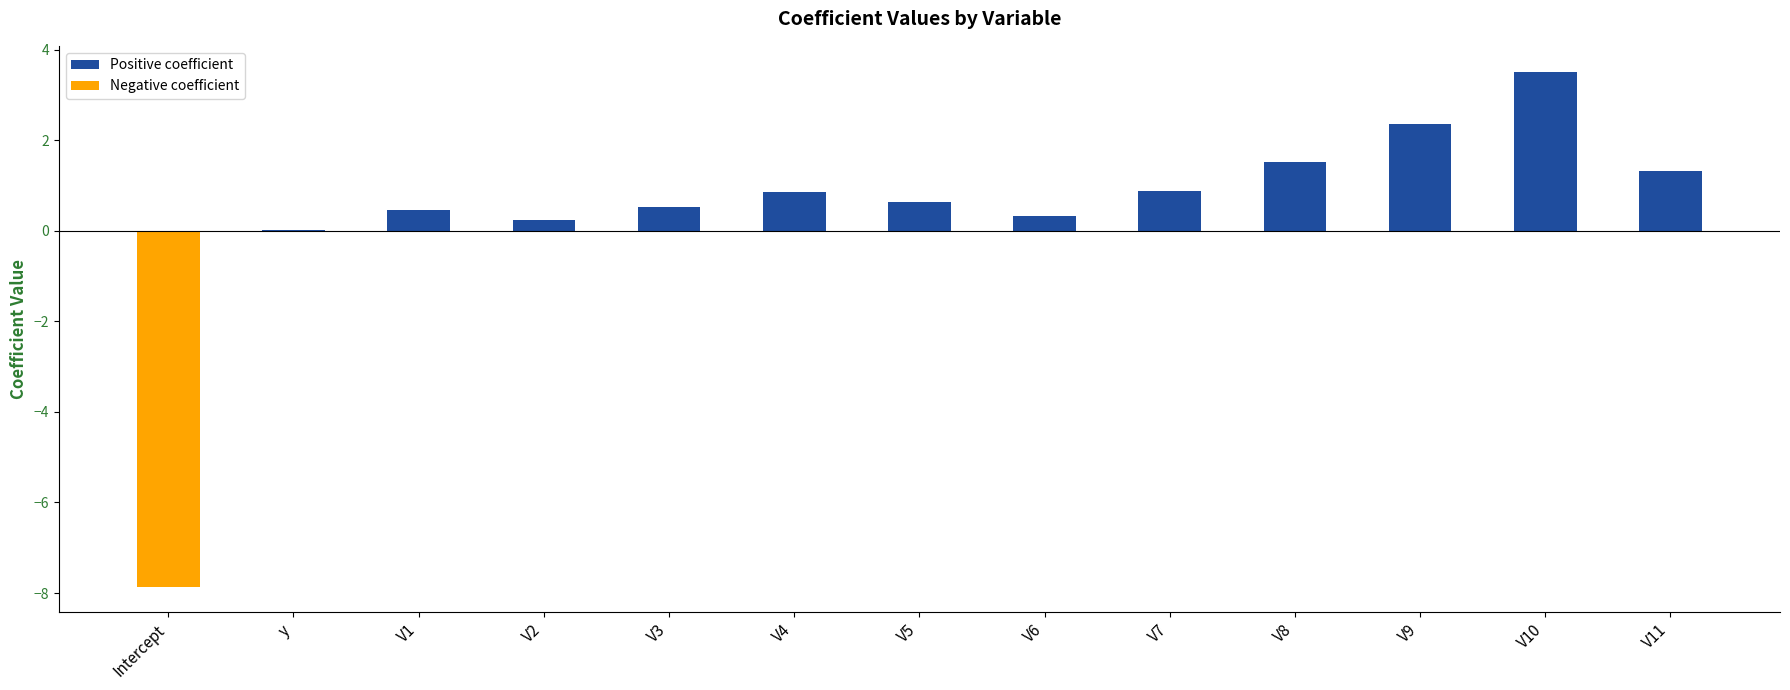

Which label corresponds to the largest value in the chart?

V10